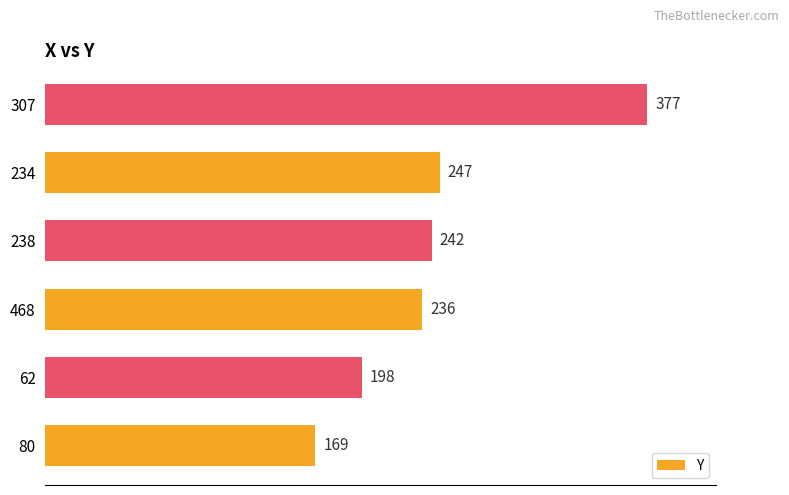

List the labels in order of value, largest first.

307, 234, 238, 468, 62, 80